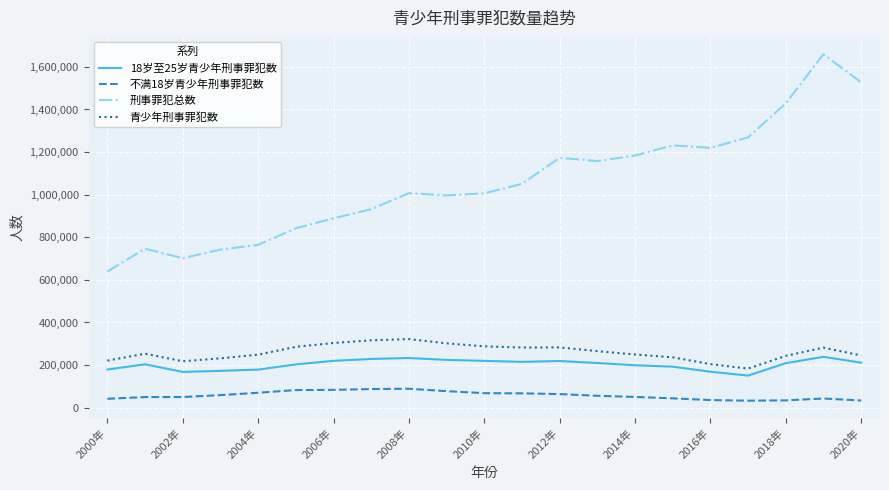

True or false: 刑事罪犯总数 and 18岁至25岁青少年刑事罪犯数 cross at least once.

False